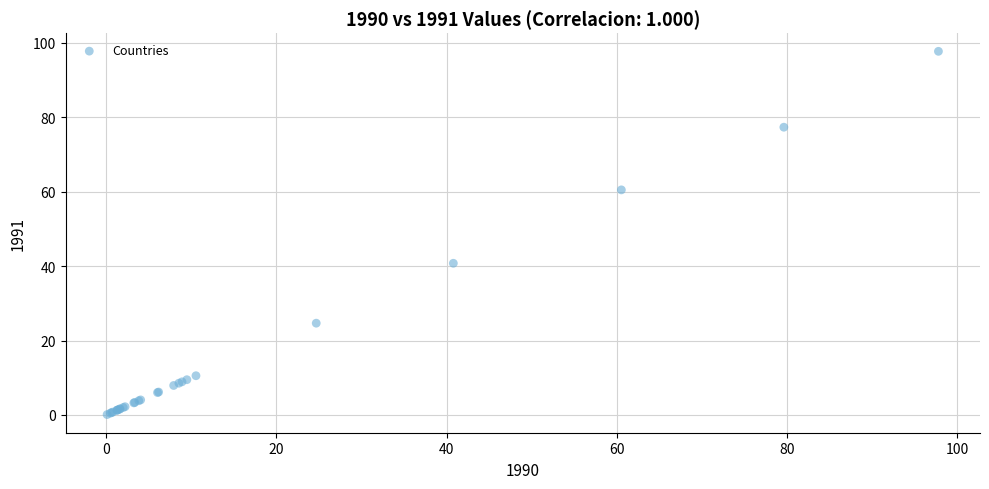

What Y value in the scatter plot is closest to 48?

40.8